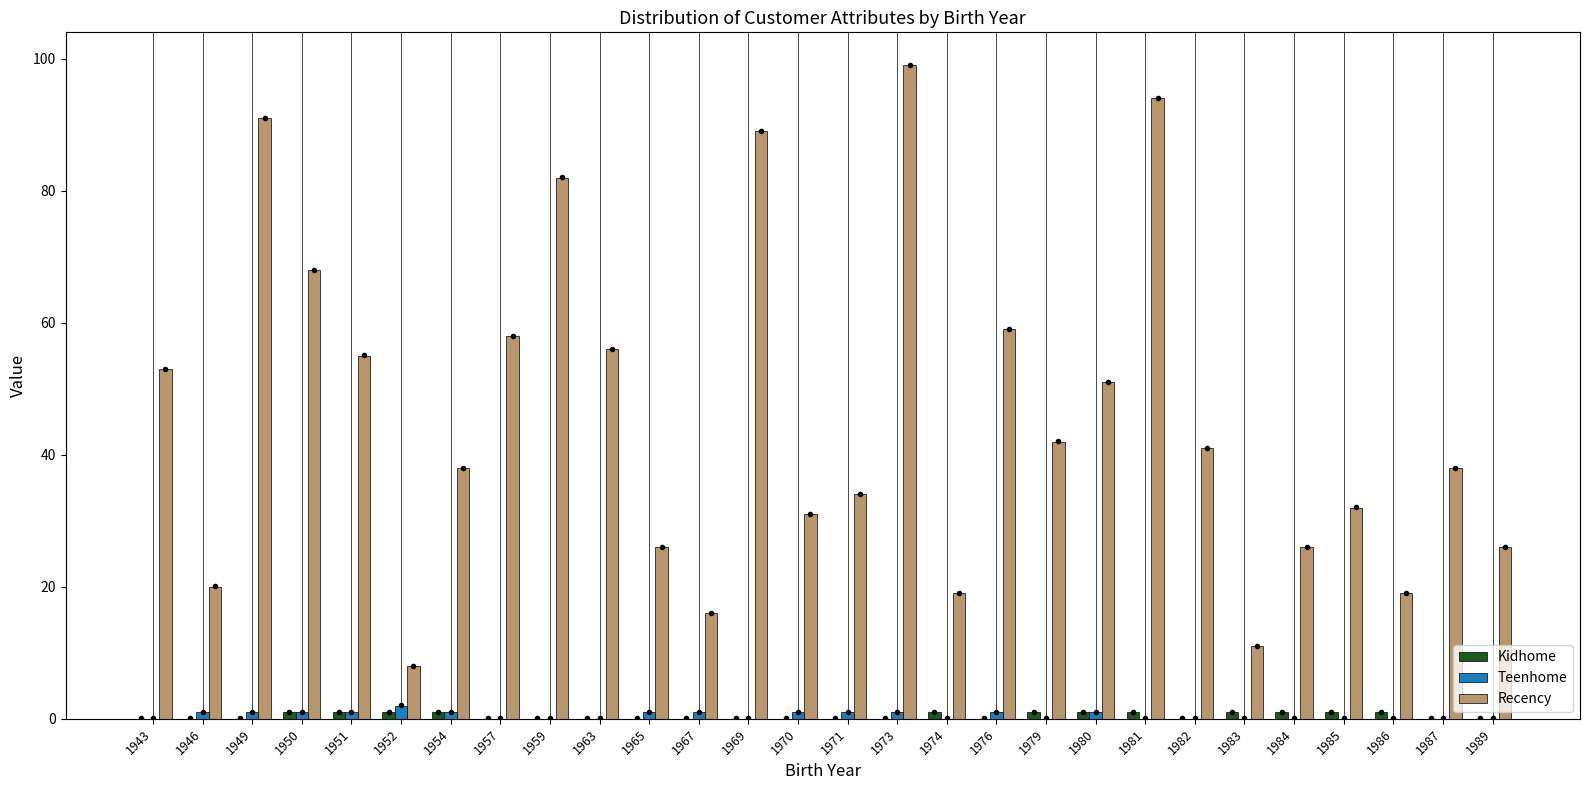

Which series changed the most between 1980 and 1986?

Recency